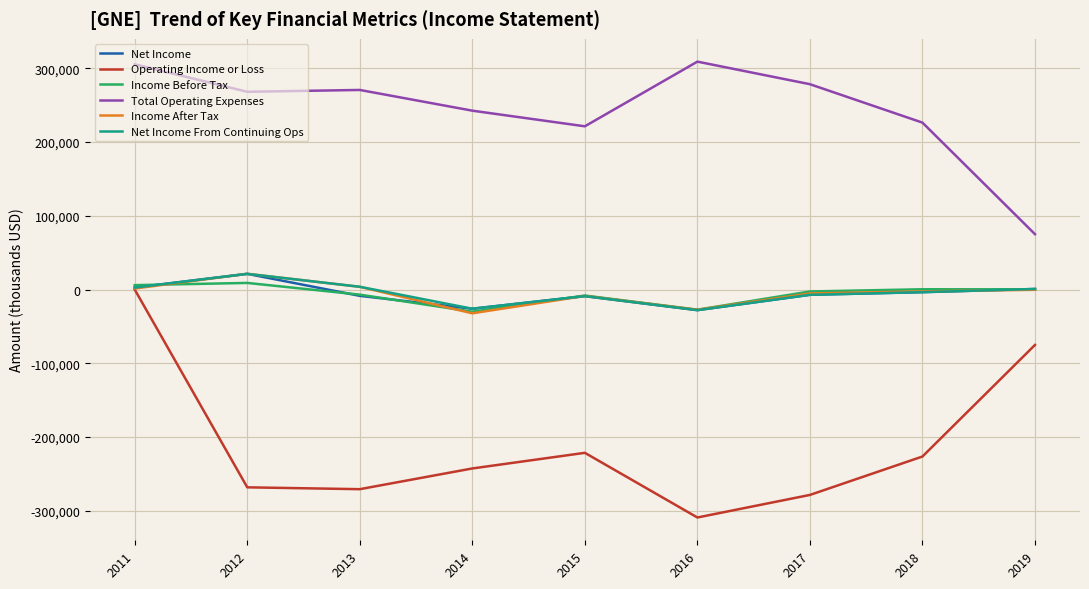

Where is the first local maximum for Operating Income or Loss?

2015